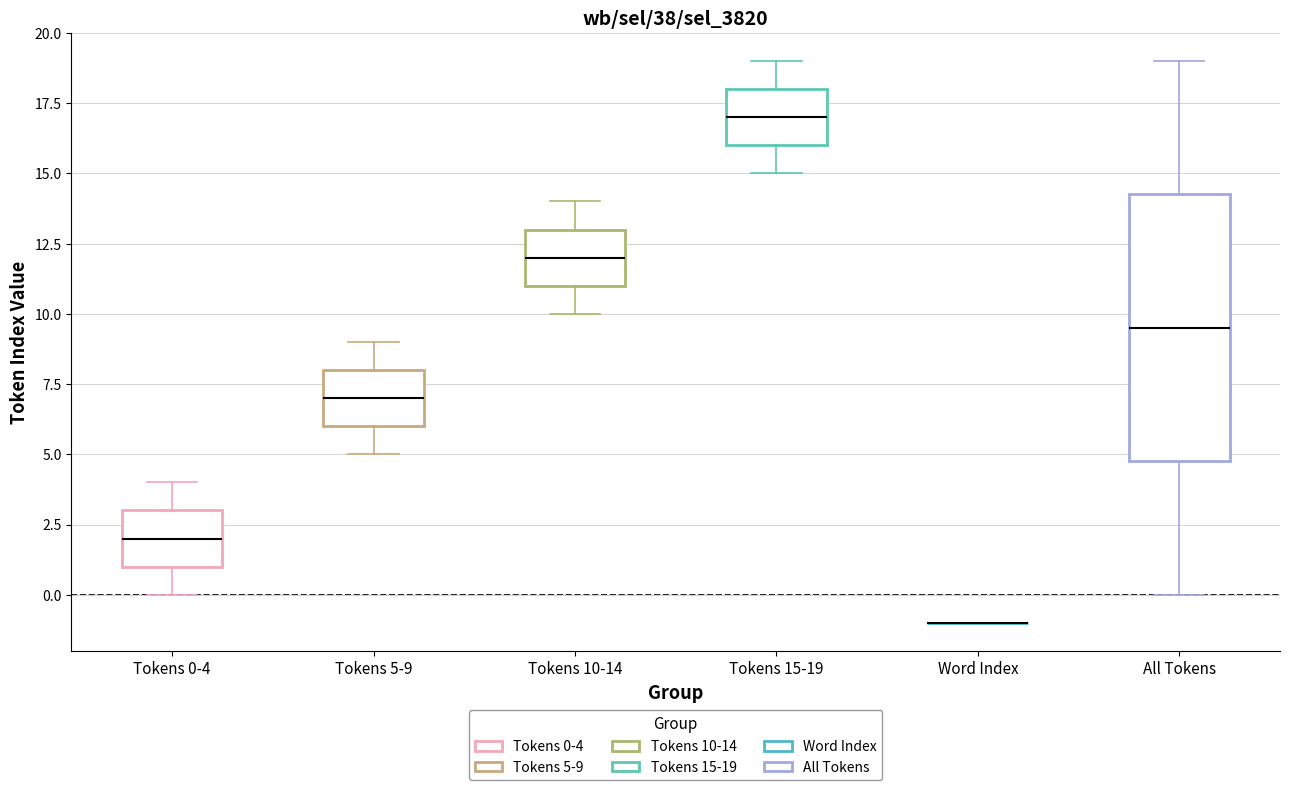

Which box is the tallest, from its lower edge to its upper edge?

All Tokens